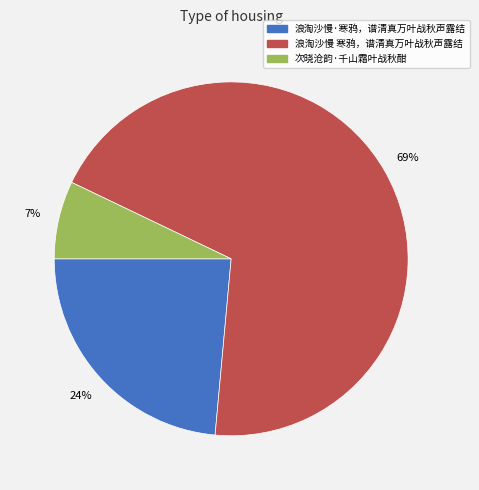

Is there a majority slice in this chart?

Yes